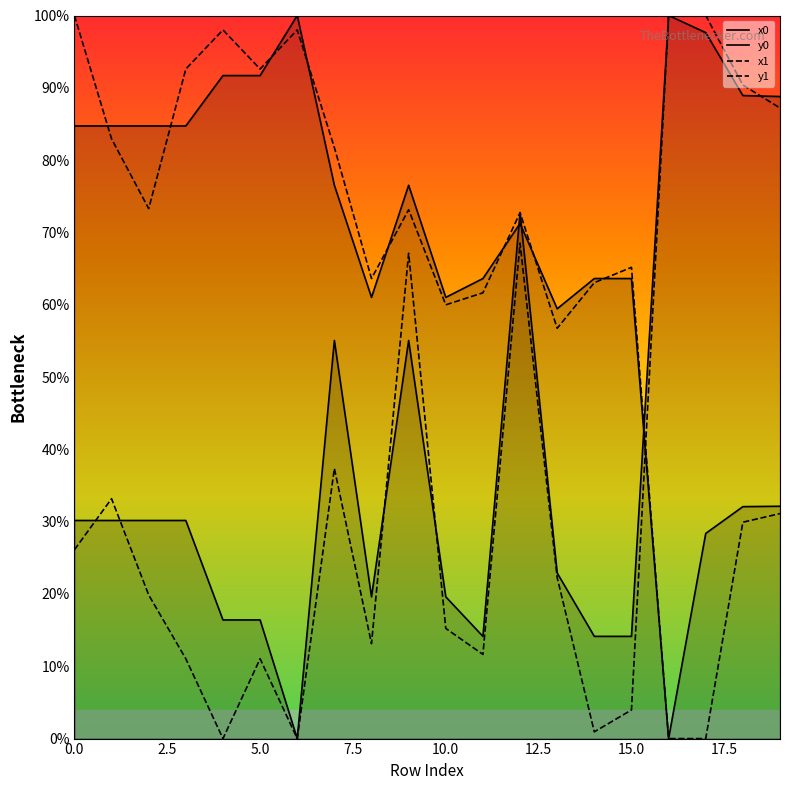

In x0, how many points are lower than both neighbors (excluding endpoints)?

3